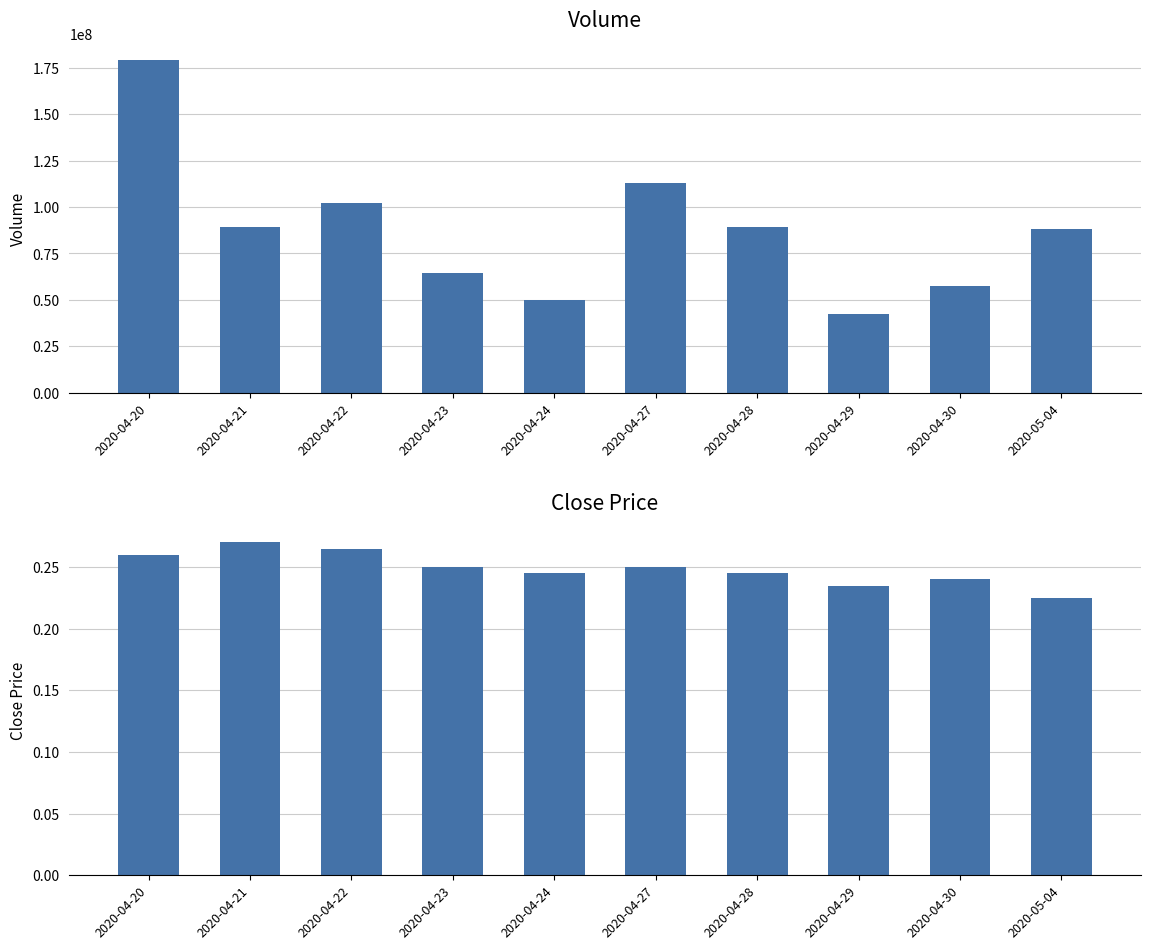

Which category has the lowest value across all series?

2020-05-04